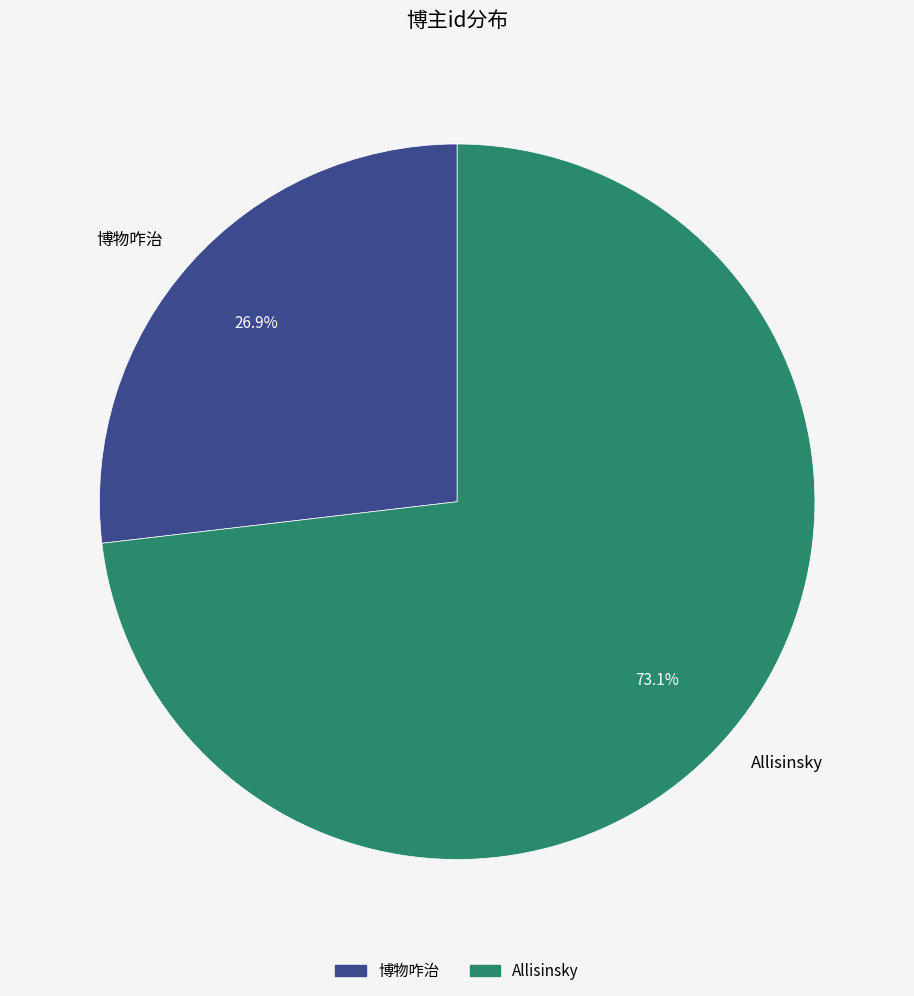

To the nearest percent, what is the difference between the largest and smallest slice percentages?

46%